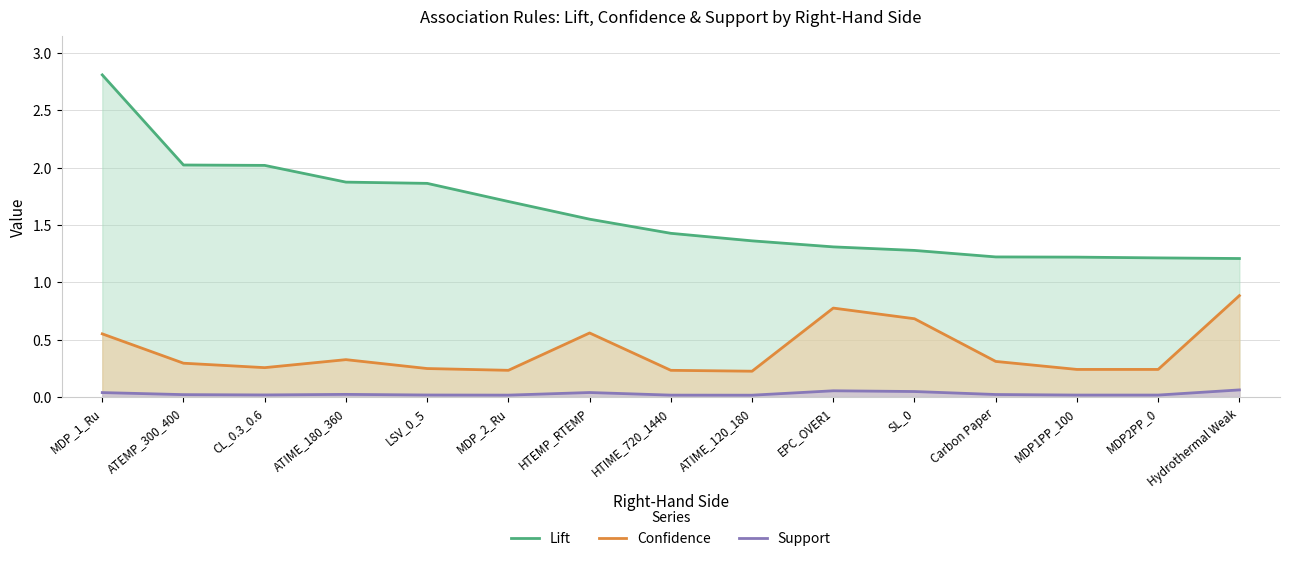

List the series in order of their peak value, lowest first.

Support, Confidence, Lift